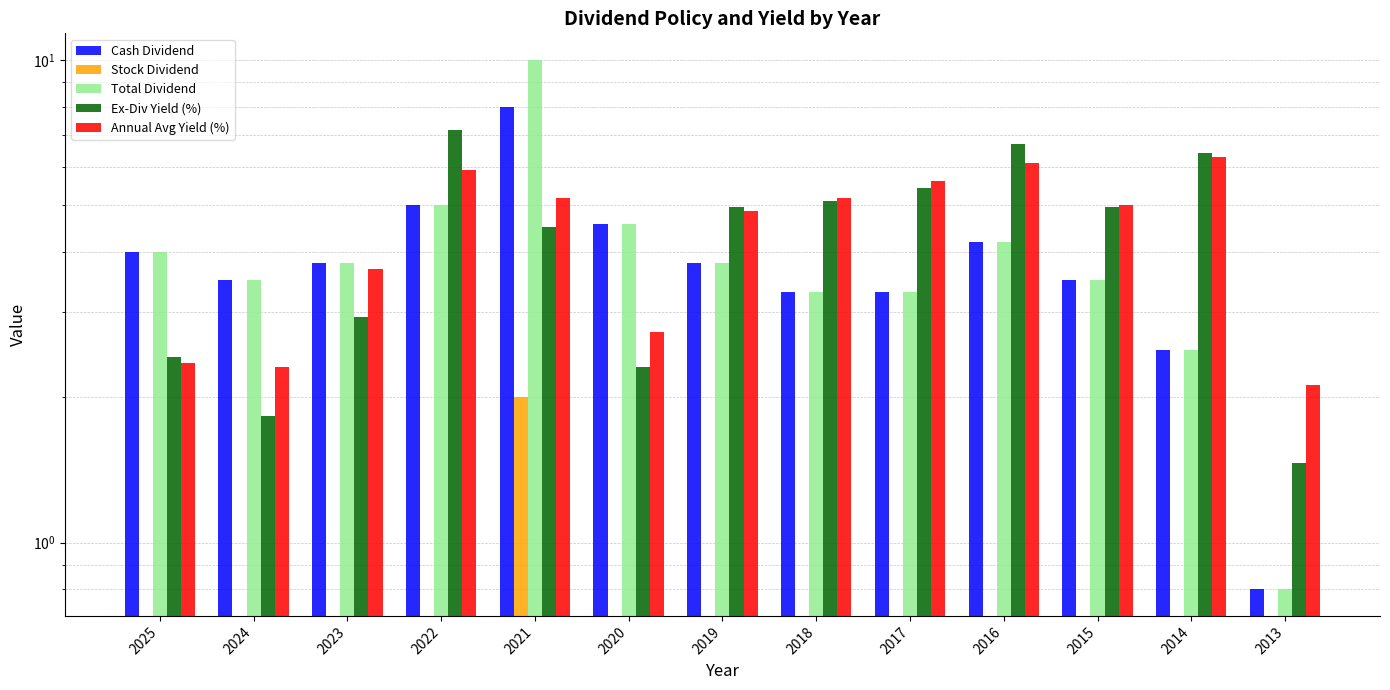

At which label is Stock Dividend closest to 1?

2025